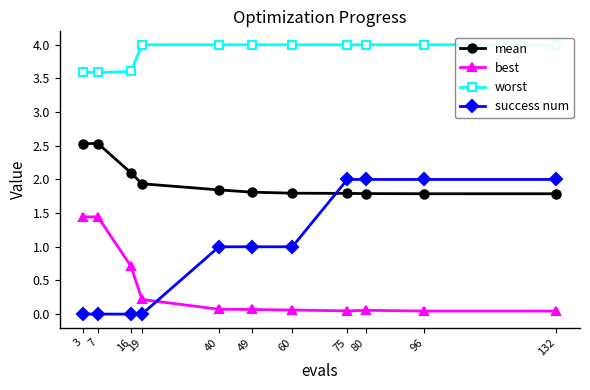

What is the sum of the worst values at 7 and 60?

7.6